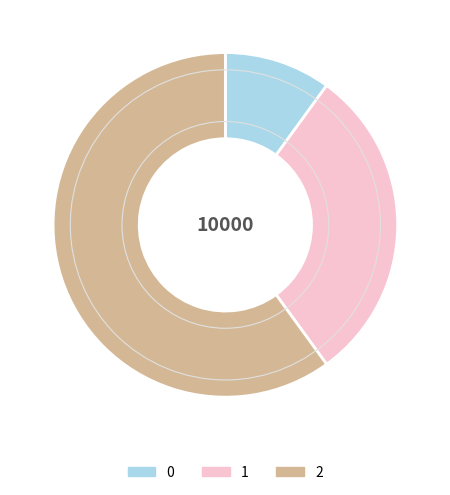

The 1 slice represents 37% of the pie. True or false?

False